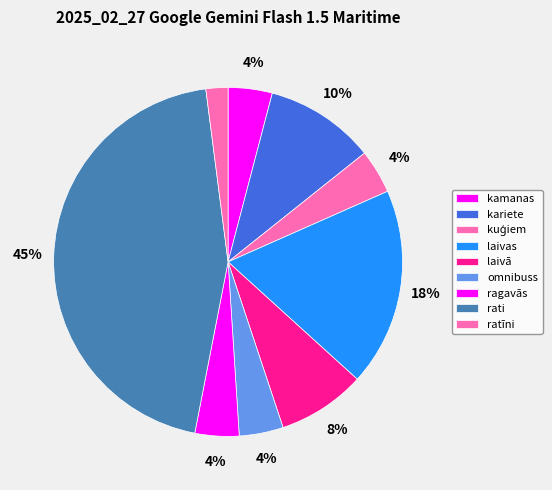

Count the number of slices in the pie.

9